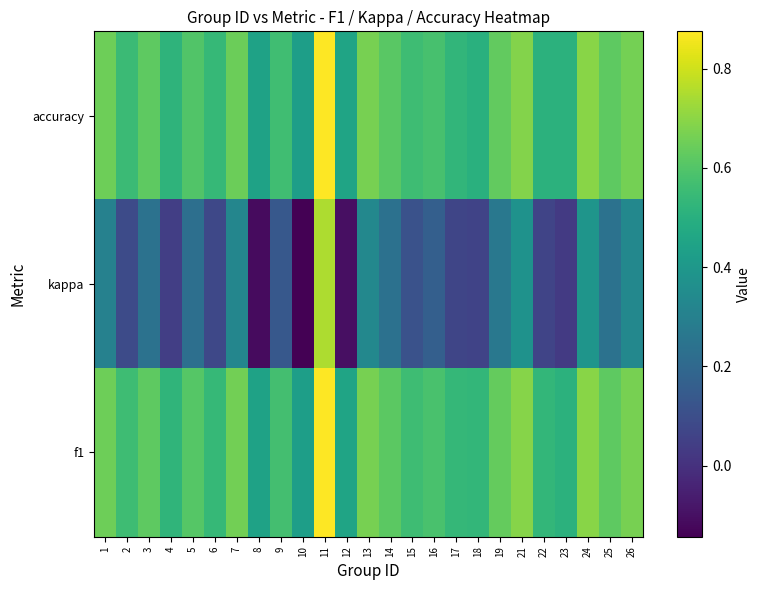

Count the number of data series in this chart.

3